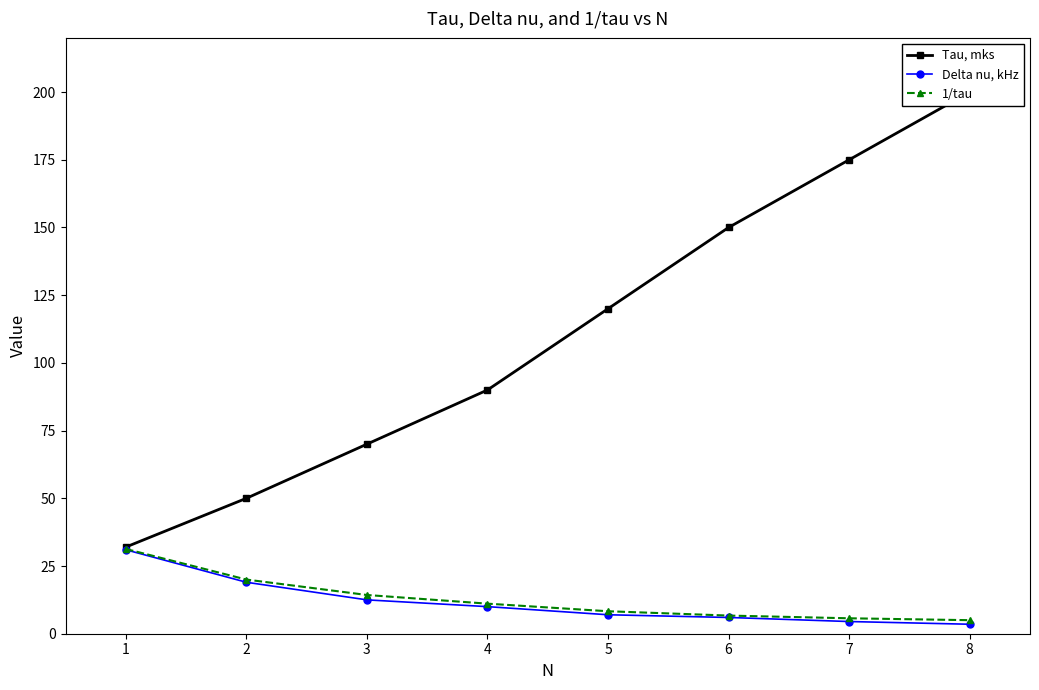

True or false: 1/tau has a value of 19.3 at 1.

False